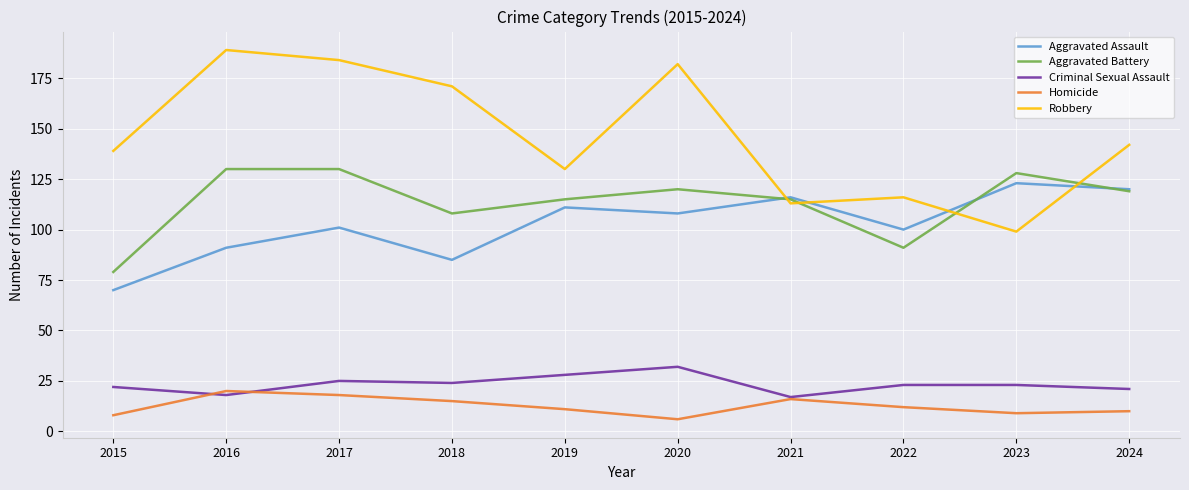

What is the difference between the Homicide values at 2022 and 2016?

8